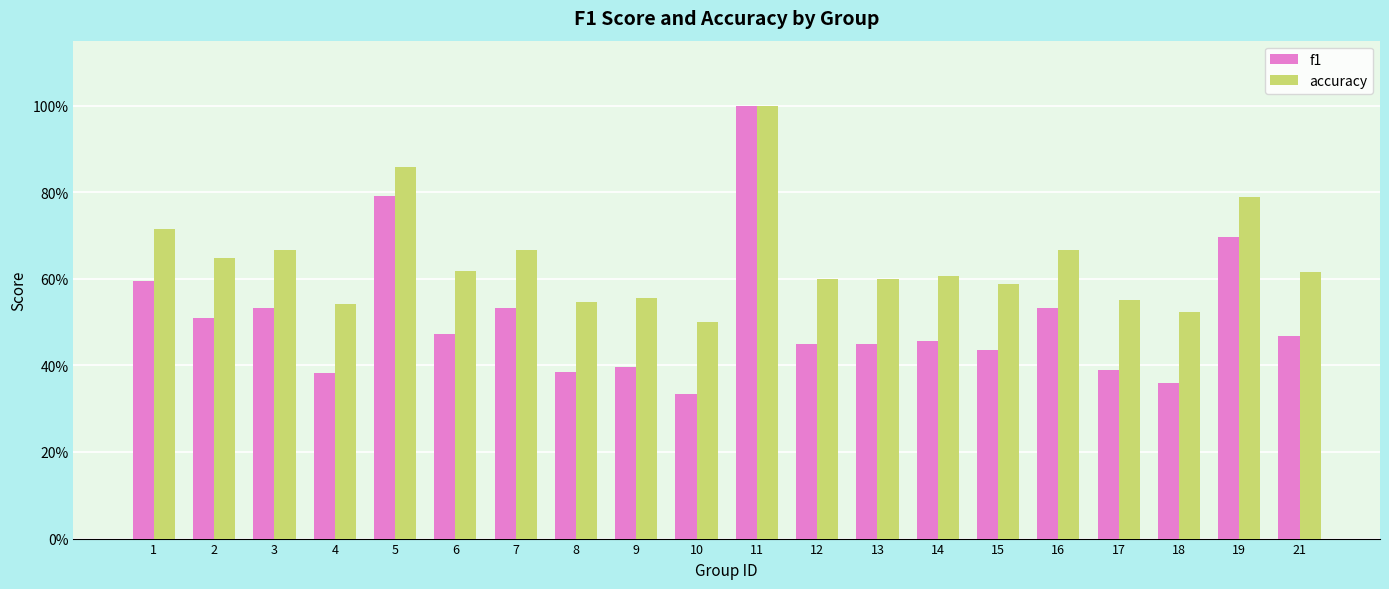

Are the bars grouped side by side (vs. stacked)?

Yes